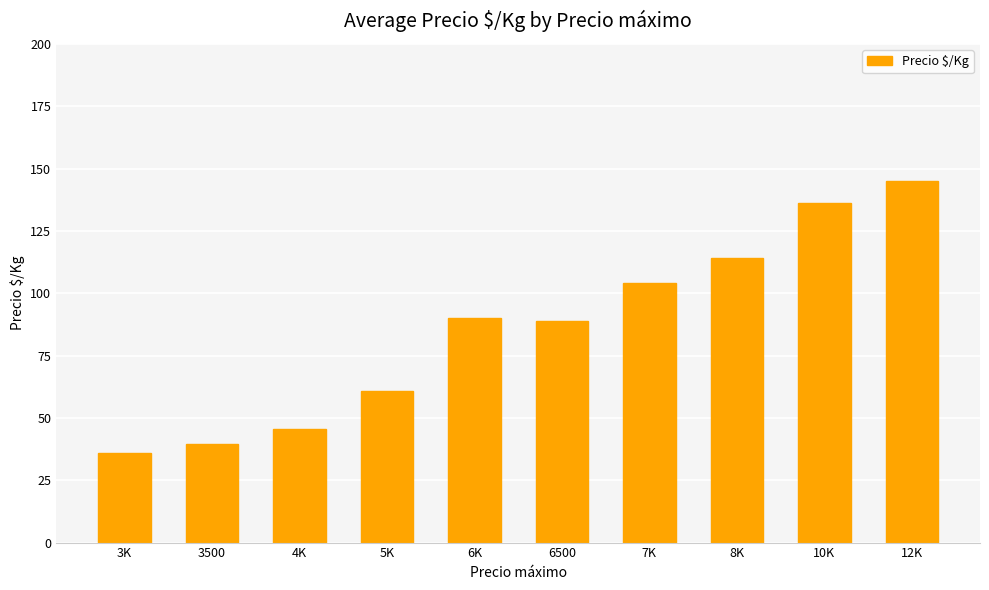

Are the bars horizontal?

No